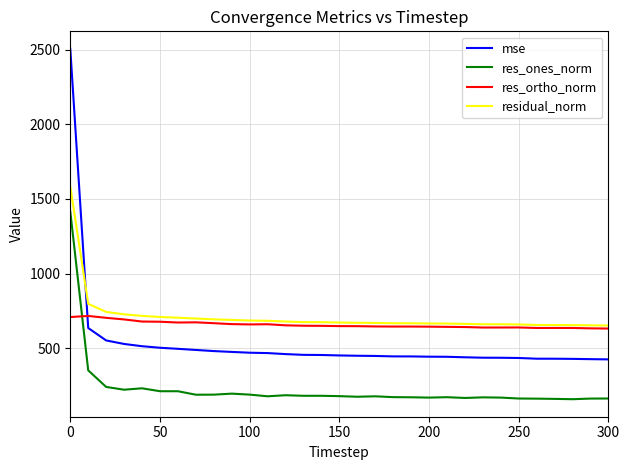

Which series ends up on top after the final intersection of res_ortho_norm and res_ones_norm?

res_ortho_norm